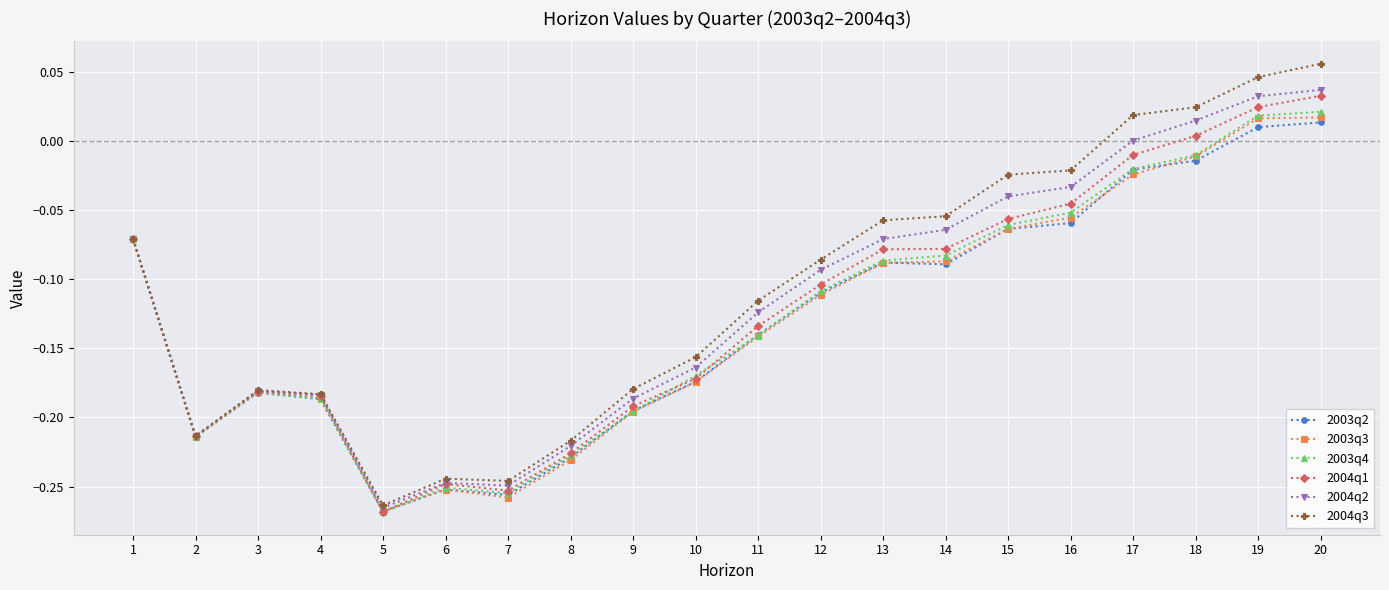

At which label does 2003q2 reach its minimum?

5